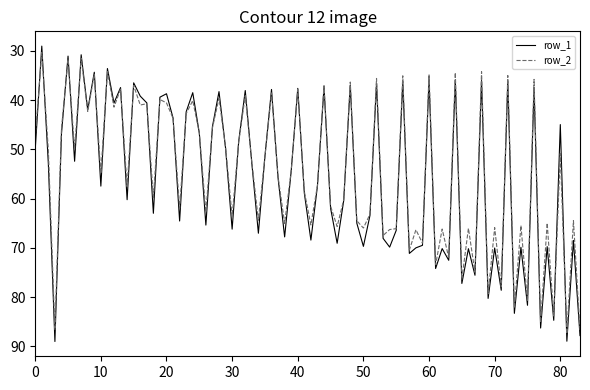

Is this an area chart (filled region under the line)?

No